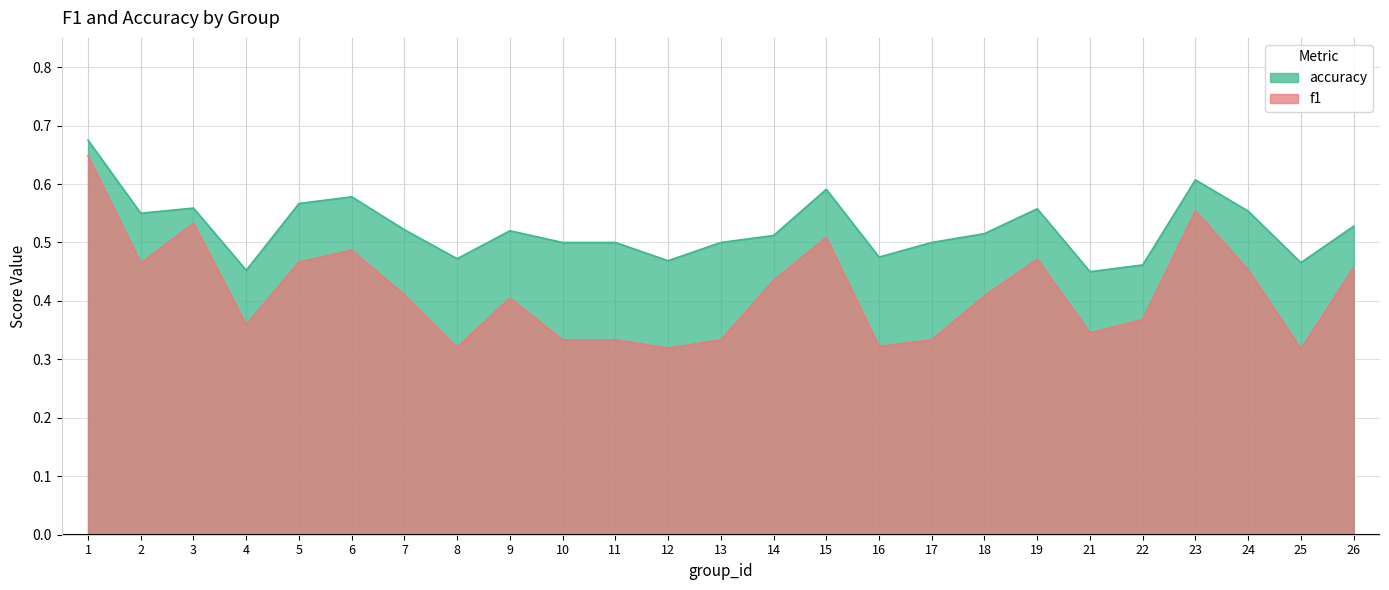

At which label does accuracy reach its minimum?

21